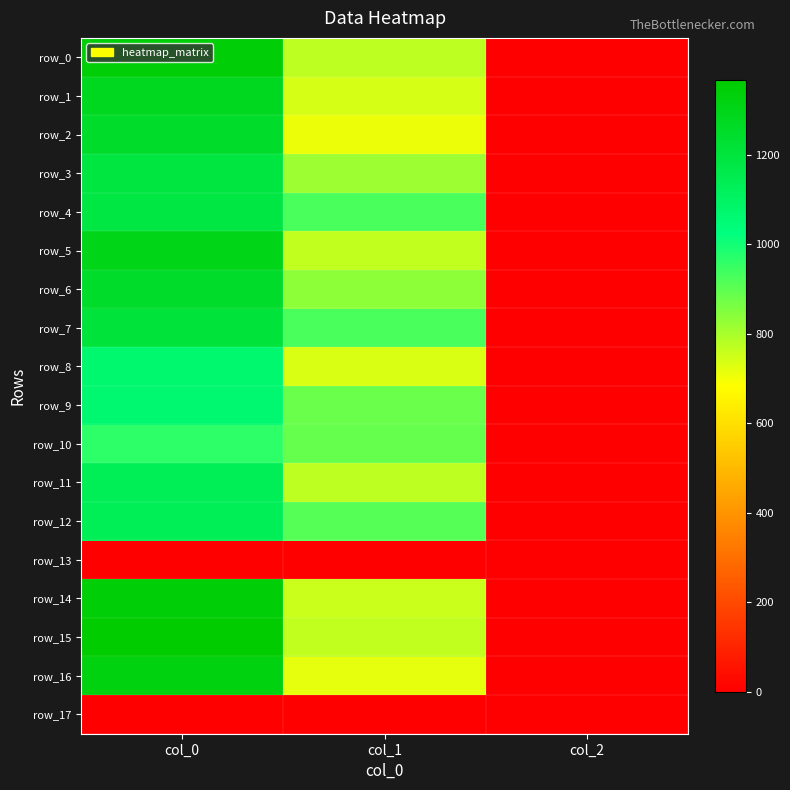

What is the maximum value shown in the chart?

1366.7